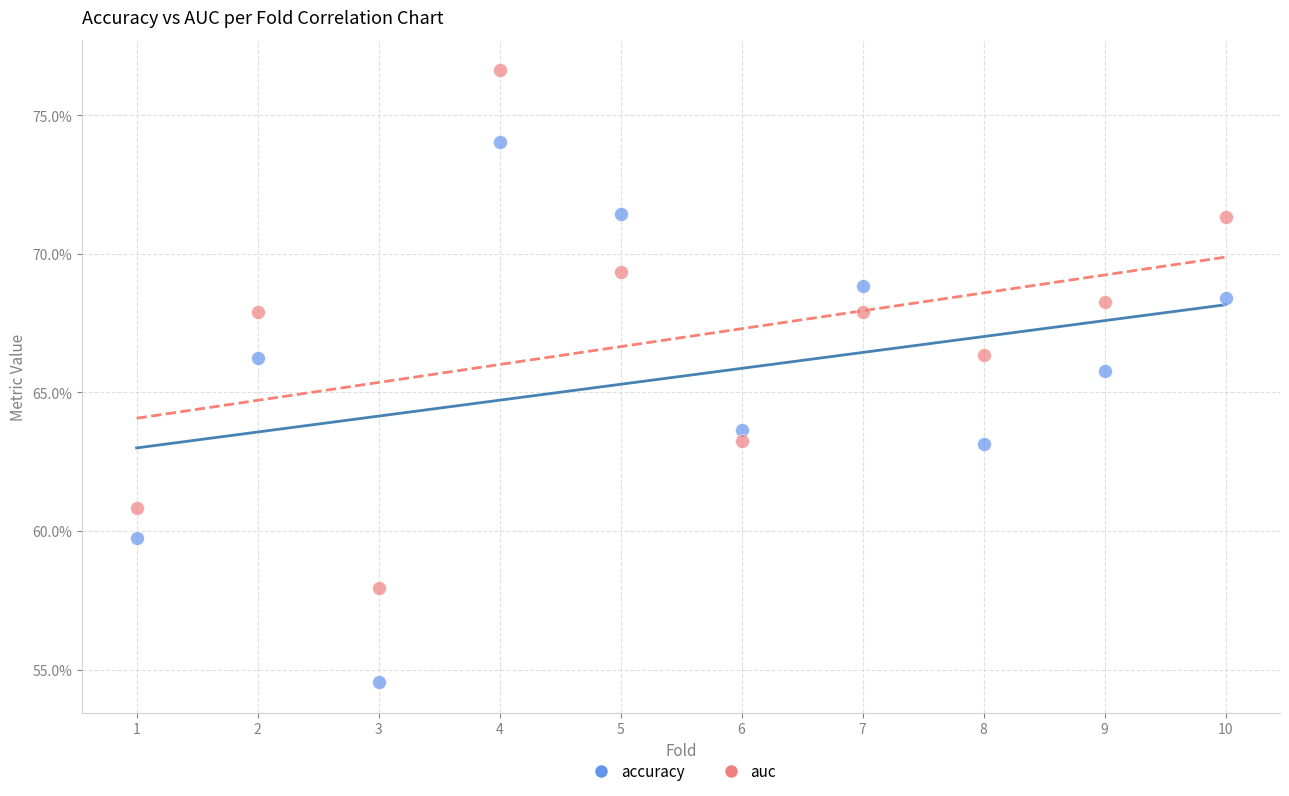

Which series reaches the maximum Y coordinate?

auc